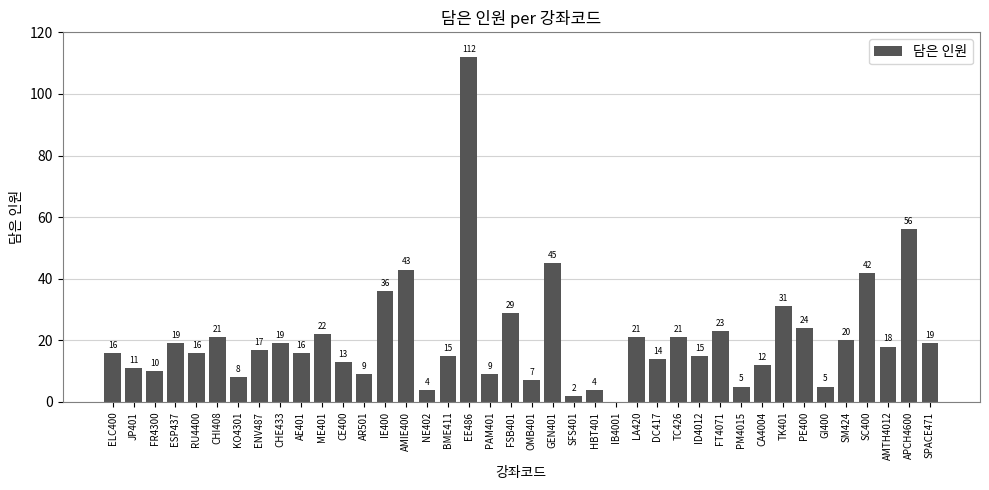

What is the greatest value displayed?

112